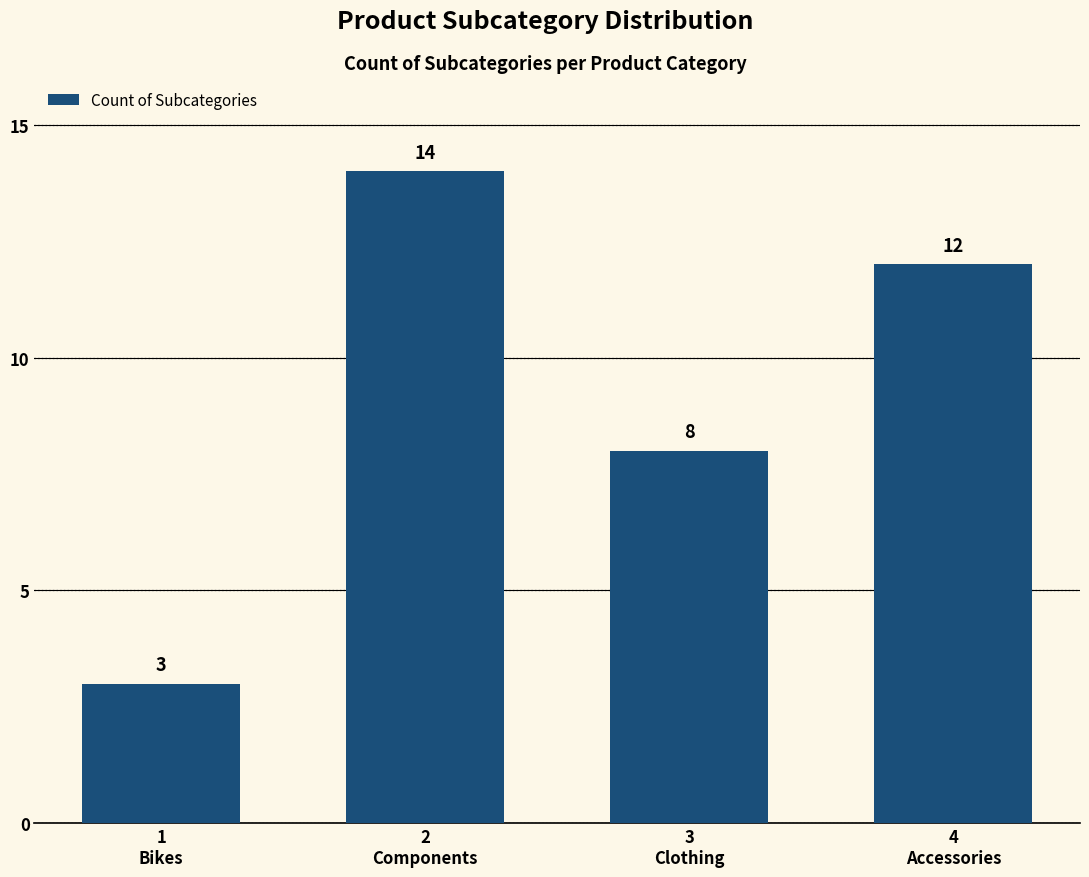

What is the sum of the values at 4
Accessories and 2
Components?

26